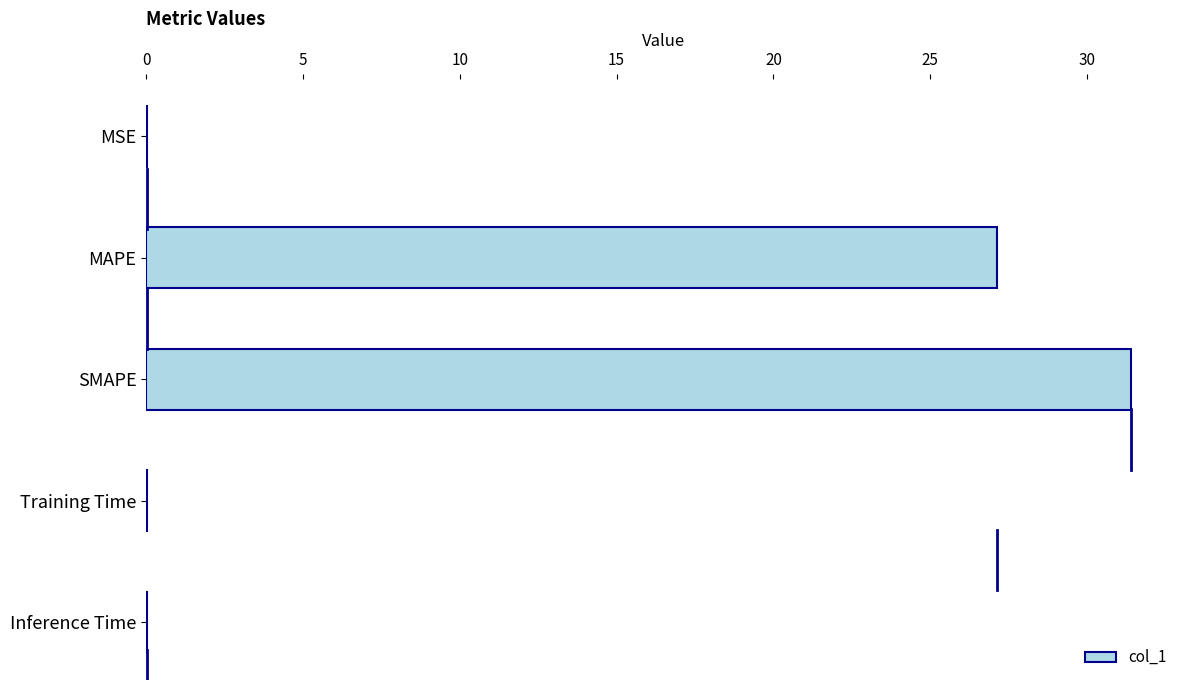

What is the maximum value shown in the chart?

31.4